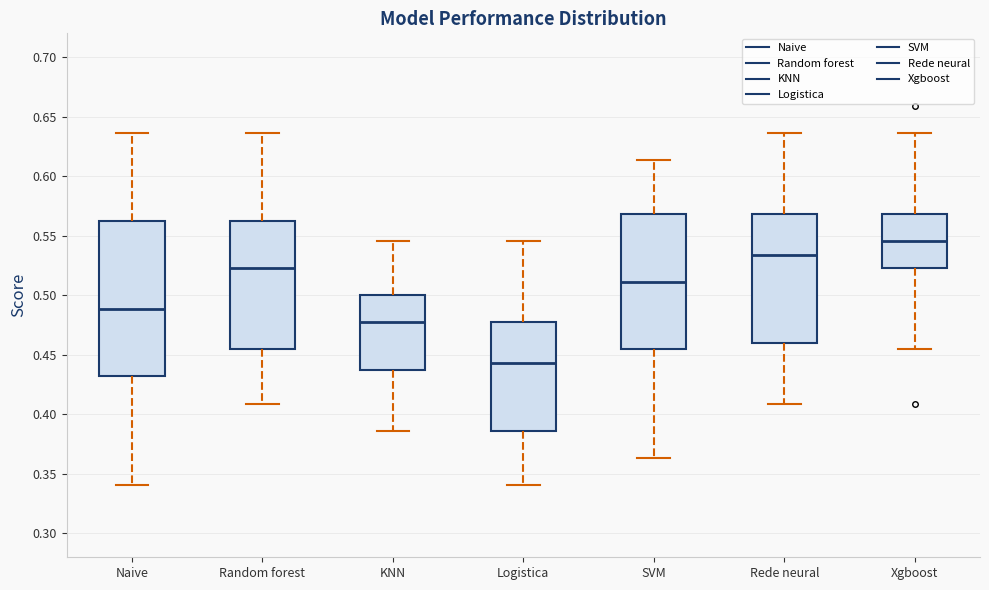

Reading left to right, read every box against the y-axis: the position of its median line, the range the box covers, and the ends of its whiskers. The values are not printed on the chart, so give them approximately, as read against the axis.

Naive: median 0.490, box 0.430 to 0.565, whiskers 0.340 to 0.635
Random forest: median 0.525, box 0.455 to 0.565, whiskers 0.410 to 0.635
KNN: median 0.475, box 0.440 to 0.500, whiskers 0.385 to 0.545
Logistica: median 0.445, box 0.385 to 0.475, whiskers 0.340 to 0.545
SVM: median 0.510, box 0.455 to 0.570, whiskers 0.365 to 0.615
Rede neural: median 0.535, box 0.460 to 0.570, whiskers 0.410 to 0.635
Xgboost: median 0.545, box 0.525 to 0.570, whiskers 0.455 to 0.635